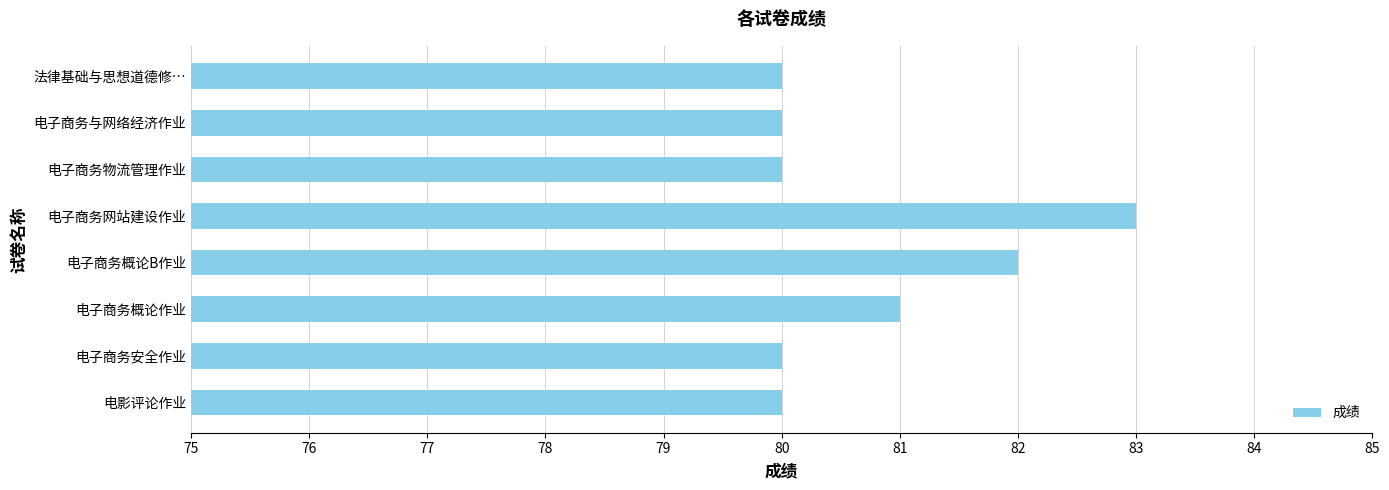

How many values are between 80 and 82?

7